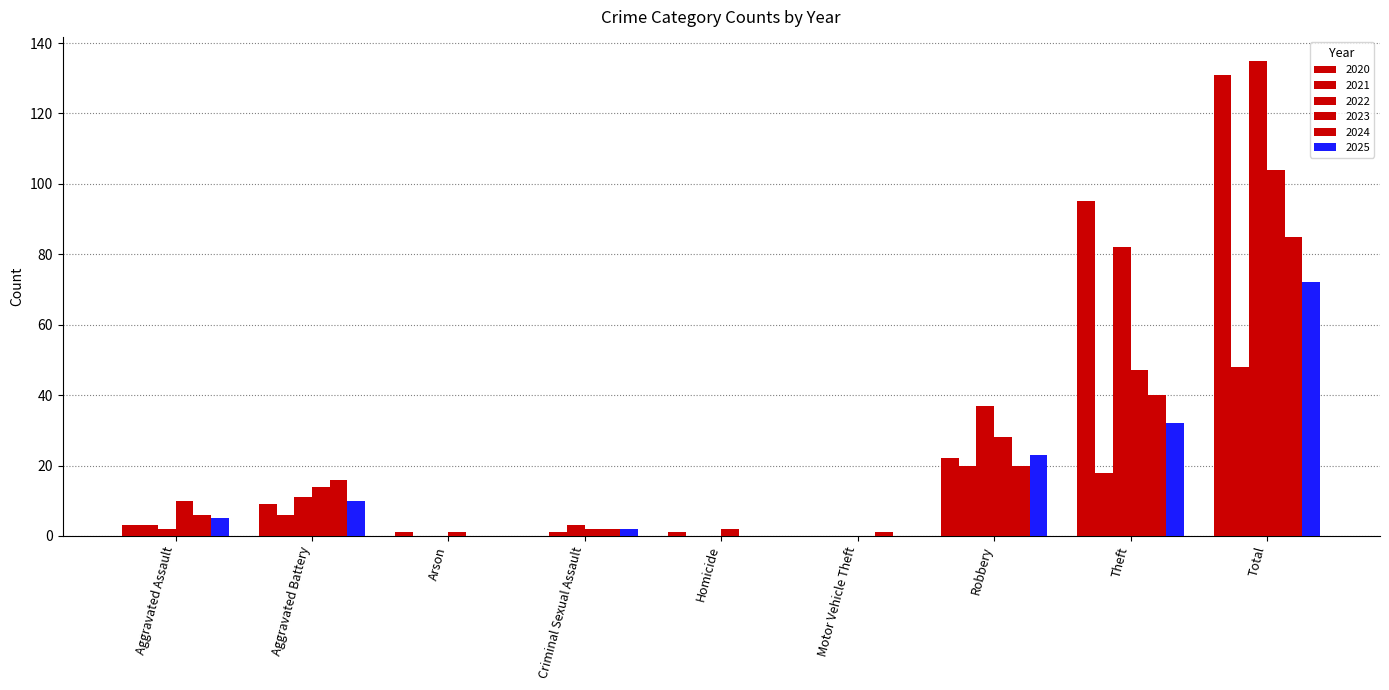

What position from the left is Arson?

3